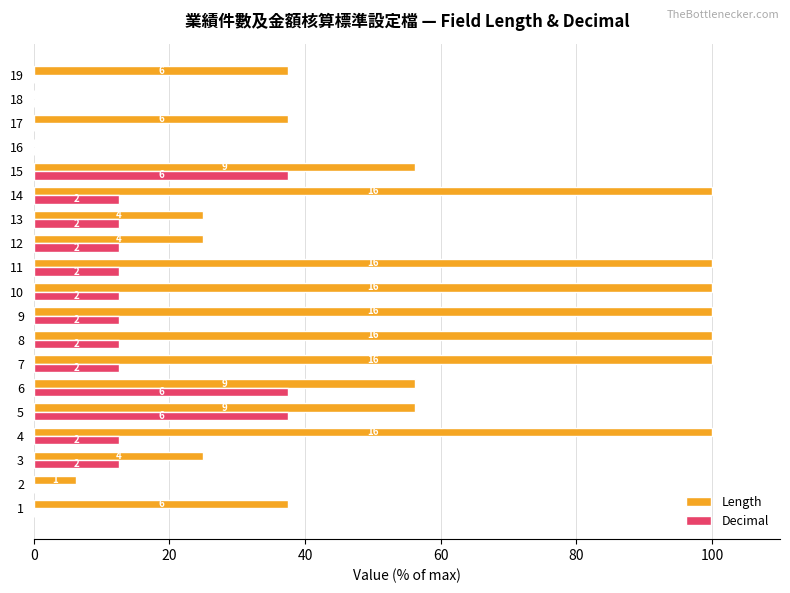

Rank the series at 10 from highest to lowest value.

Length, Decimal